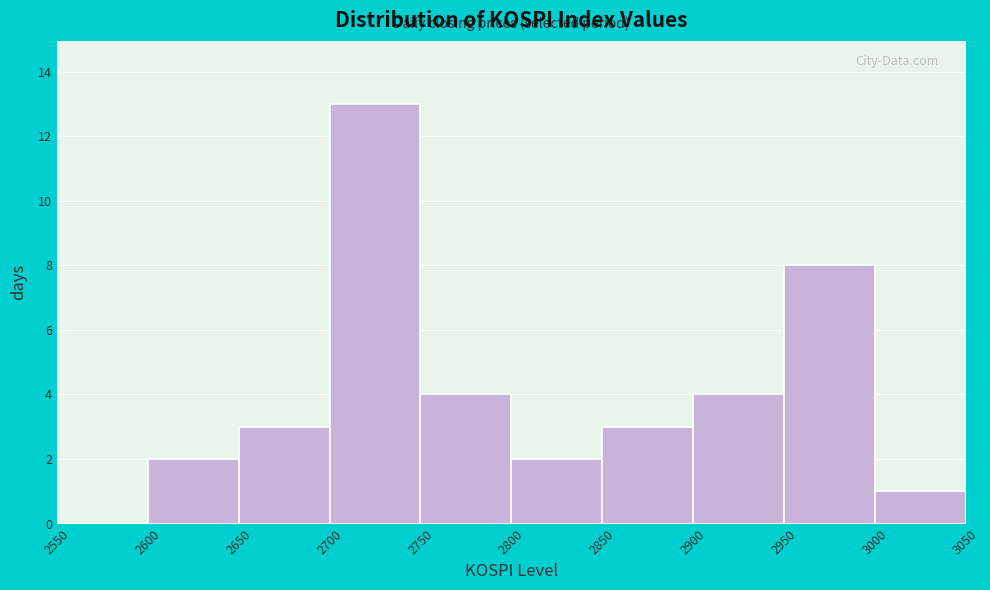

Reading left to right, list every bar in this chart as the range it spans on the x-axis followed by its height. The values are not printed on the chart, so give them approximately, as read against the axis.

2550 to 2600: 0
2600 to 2650: 2
2650 to 2700: 3
2700 to 2750: 13
2750 to 2800: 4
2800 to 2850: 2
2850 to 2900: 3
2900 to 2950: 4
2950 to 3000: 8
3000 to 3050: 1